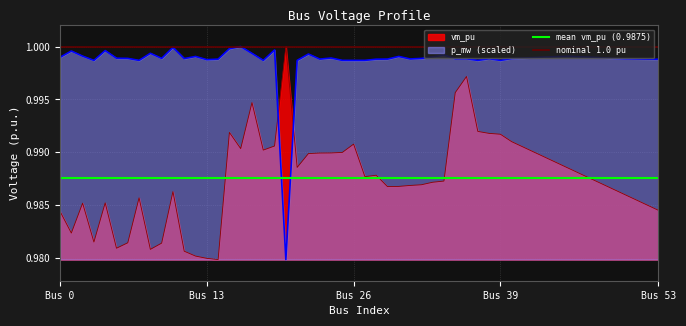

True or false: nominal 1.0 pu has a value of 1.0 at Bus 0.

True